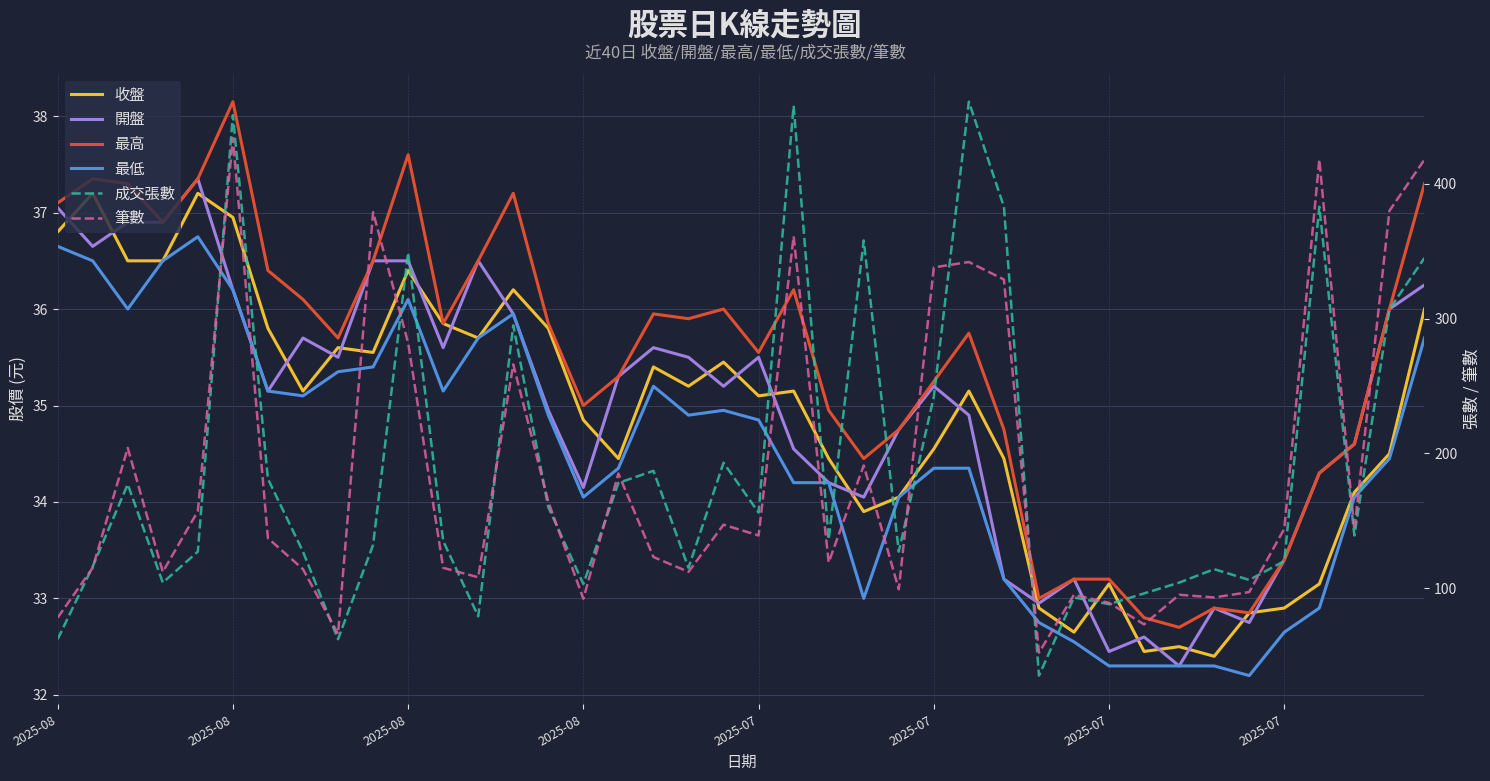

What is the difference between the 成交張數 values at 20 and 39?

189.0